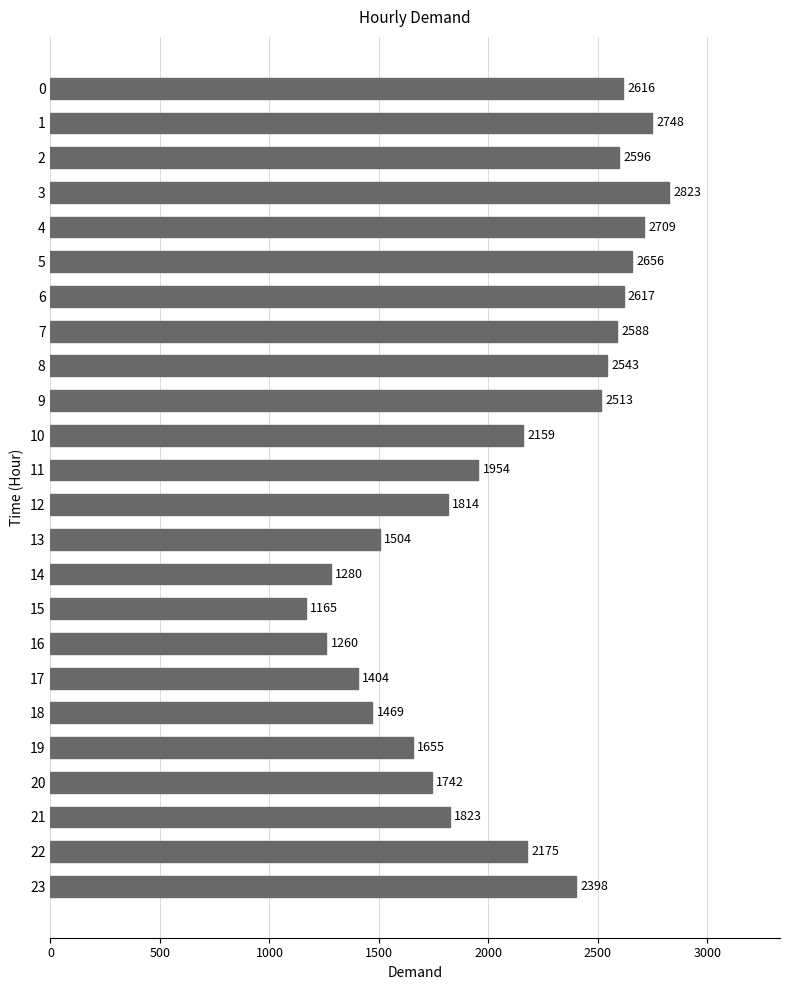

The value at 21 is 1823. True or false?

True